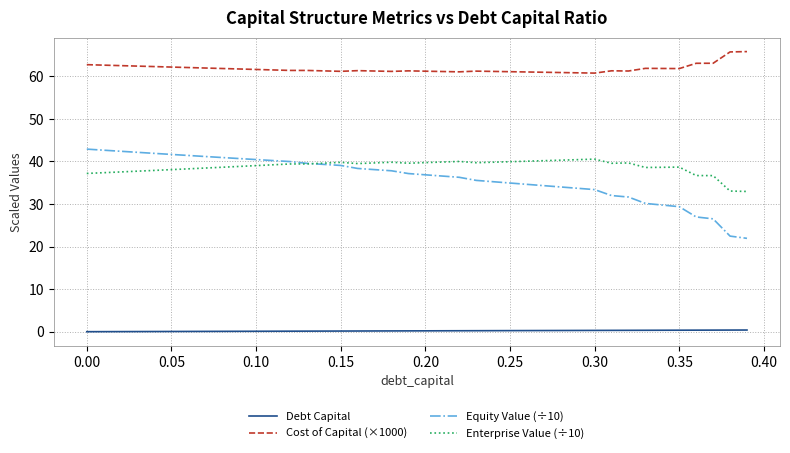

Which series has the largest range (max minus min)?

Equity Value (÷10)